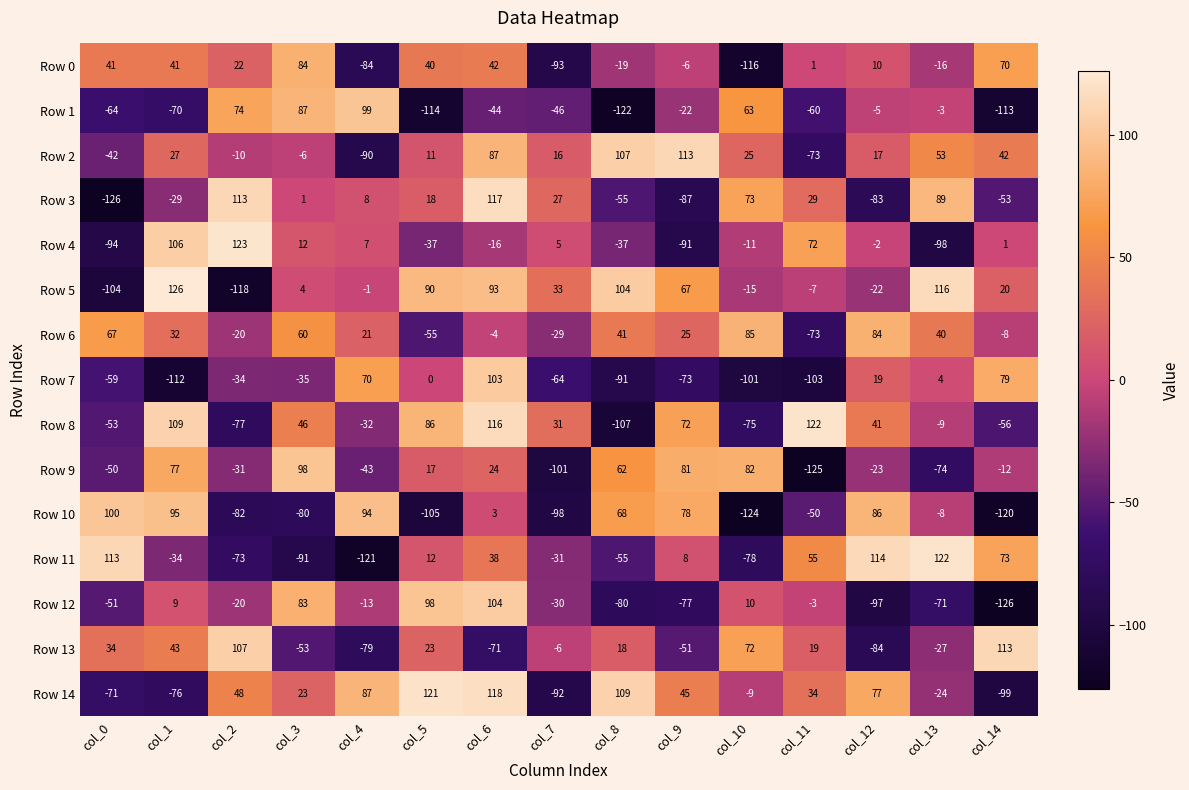

What is the average value of the Row 6 series?

18